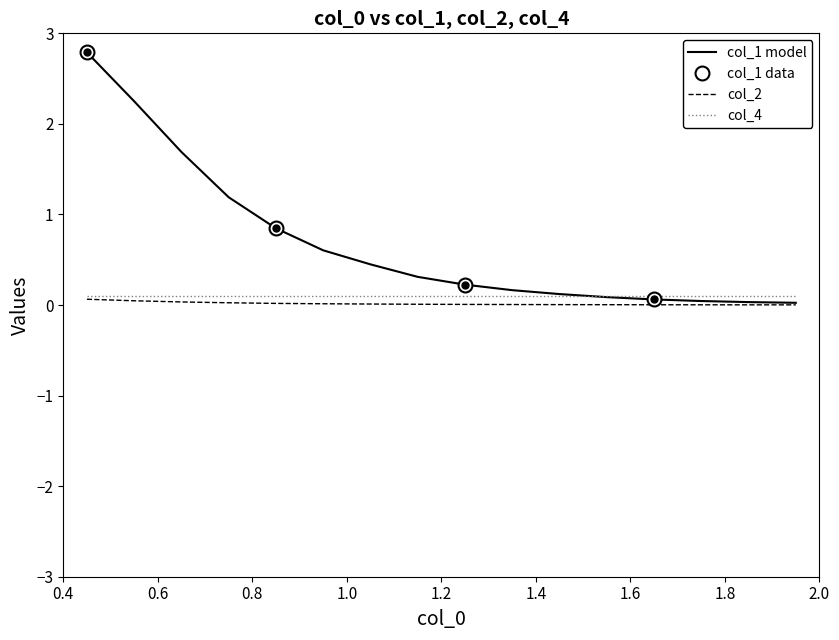

What is the difference between the col_2 values at 1.4 and 0.4?

0.1